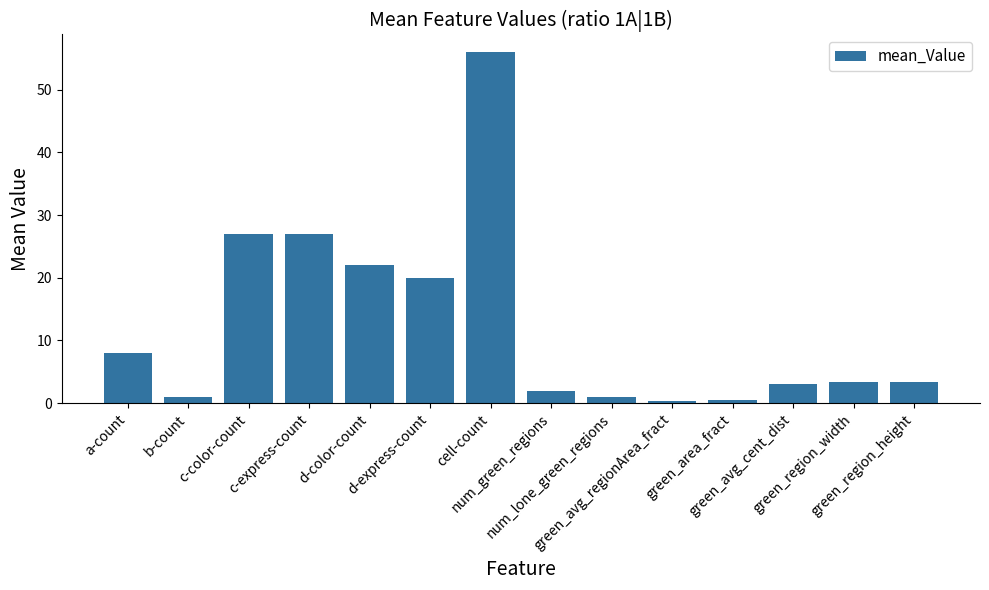

What is the sum of the values at num_lone_green_regions and green_region_width?

4.3